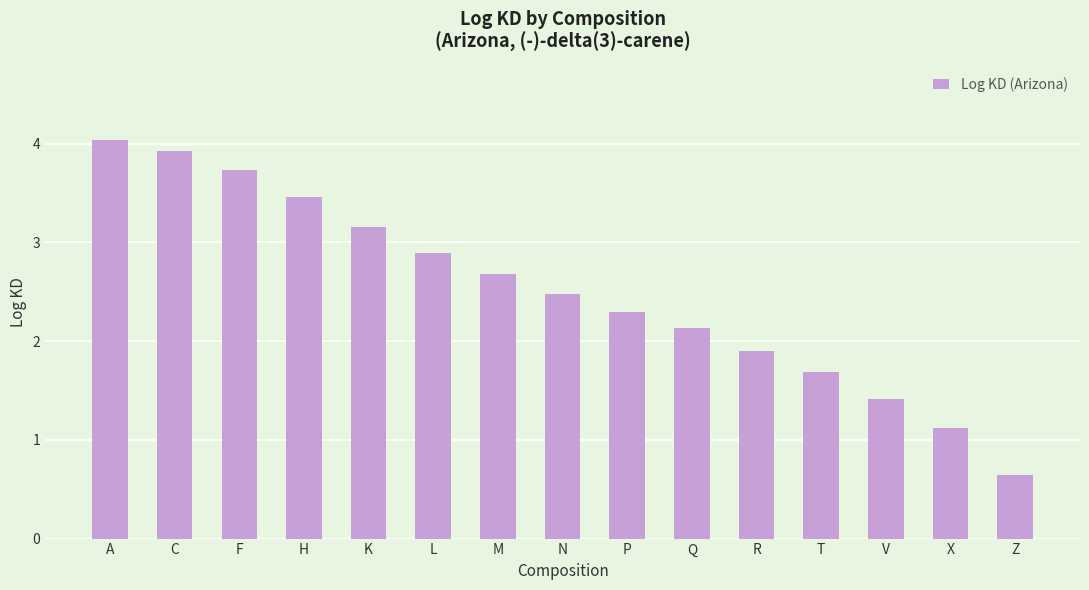

What is the sum of all values?

37.6